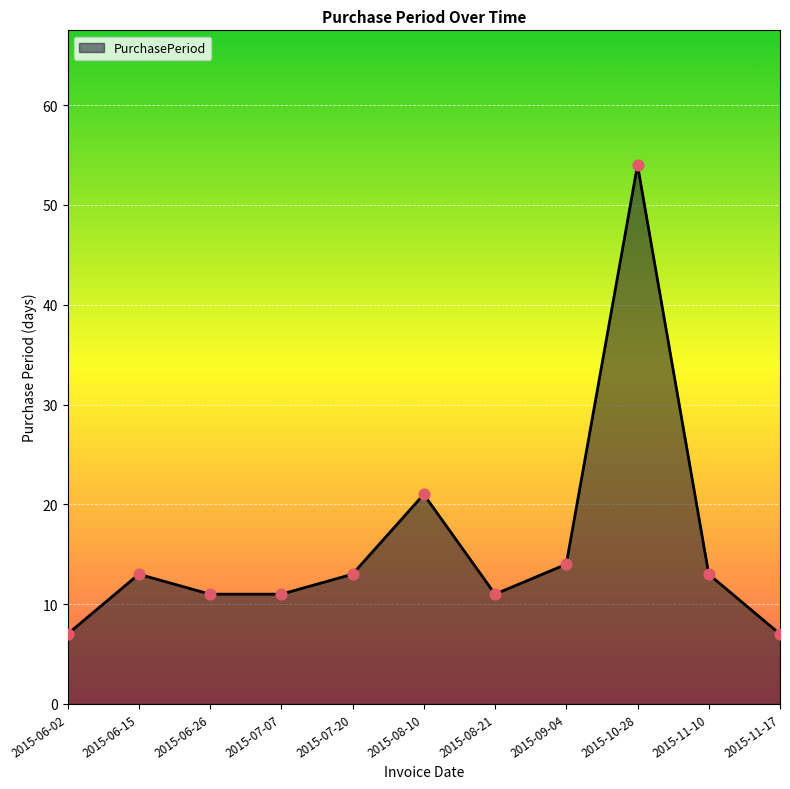

What is the change in value from 2015-07-20 to 2015-08-21?

-2